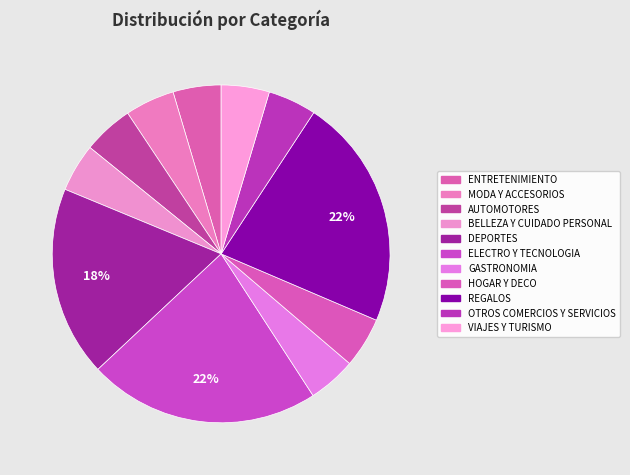

Does ELECTRO Y TECNOLOGIA represent more than half of the total?

No